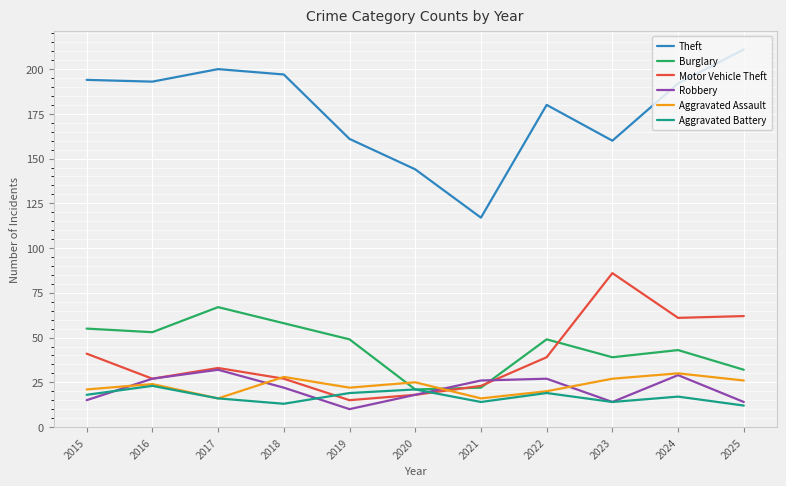

Reading right to left, extract all data points from this chart.

Theft: 211	192	160	180	117	144	161	197	200	193	194
Burglary: 32	43	39	49	22	21	49	58	67	53	55
Motor Vehicle Theft: 62	61	86	39	23	18	15	27	33	27	41
Robbery: 14	29	14	27	26	18	10	22	32	27	15
Aggravated Assault: 26	30	27	20	16	25	22	28	16	24	21
Aggravated Battery: 12	17	14	19	14	21	19	13	16	23	18